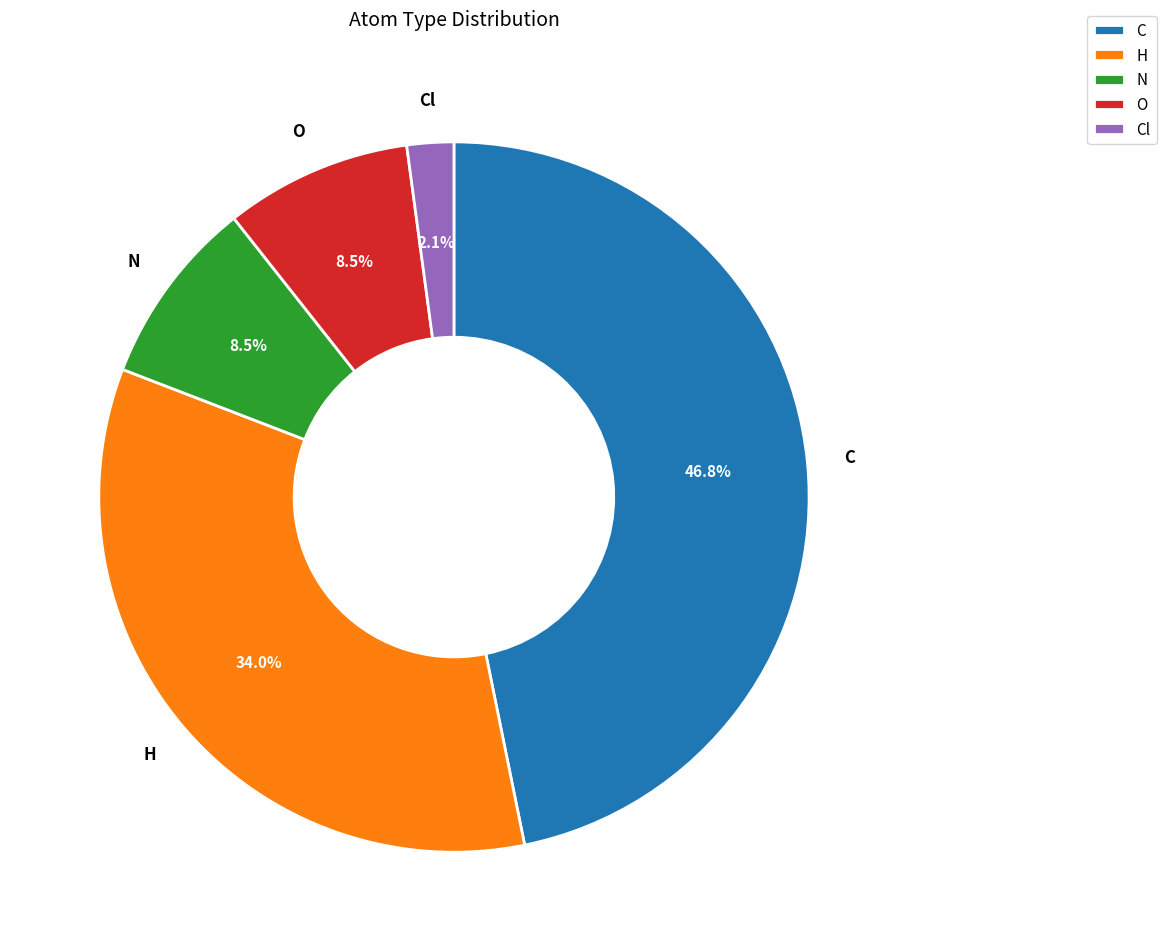

Is it true that Cl is 12% of the pie?

False